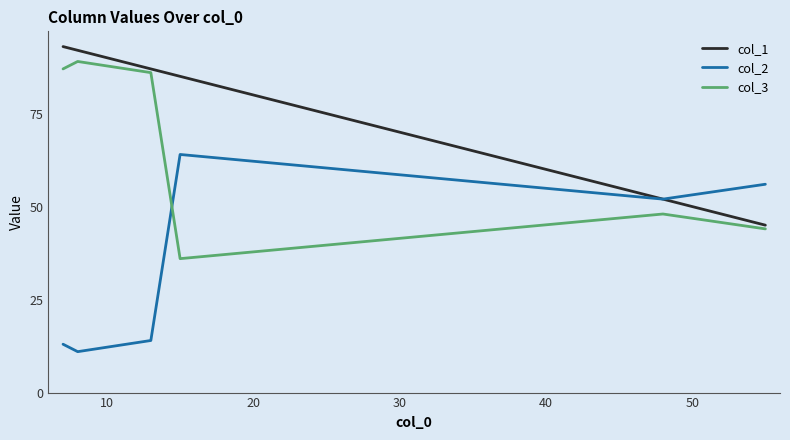

How many values in the col_3 series are below 86?

3